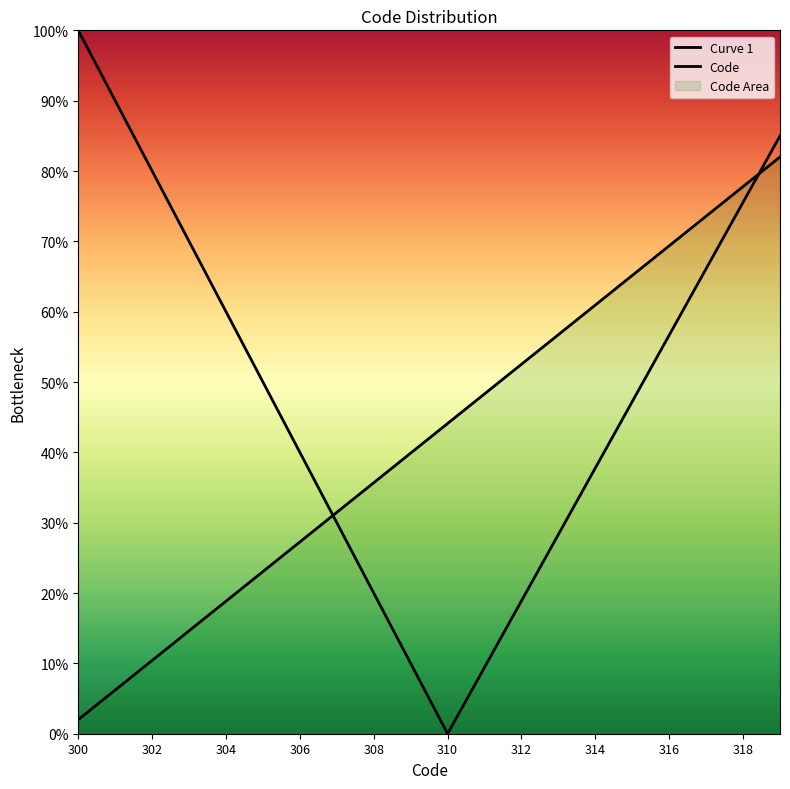

At which label does the data first exceed 44?

310